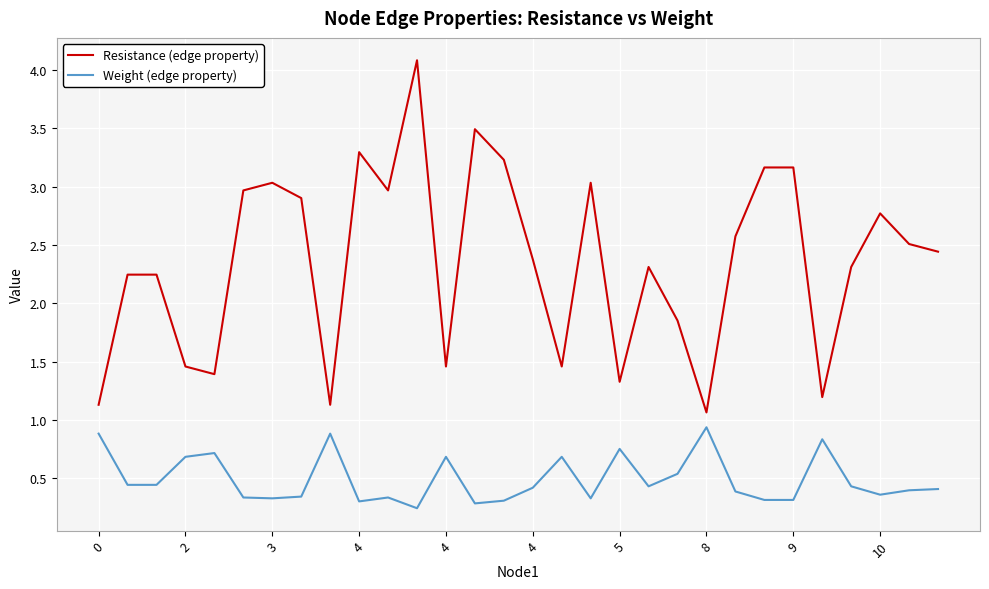

True or false: Resistance (edge property) and Weight (edge property) cross at least once.

False